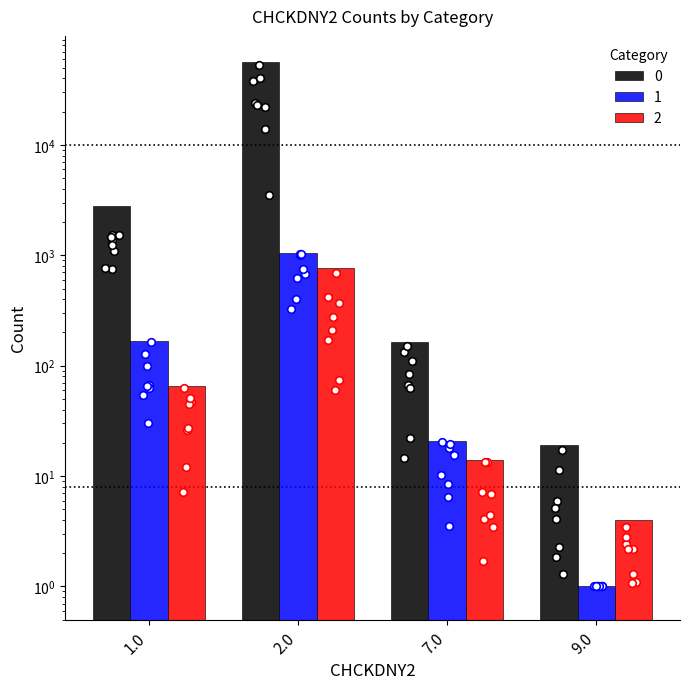

What is the total value across all series at 7.0?

200